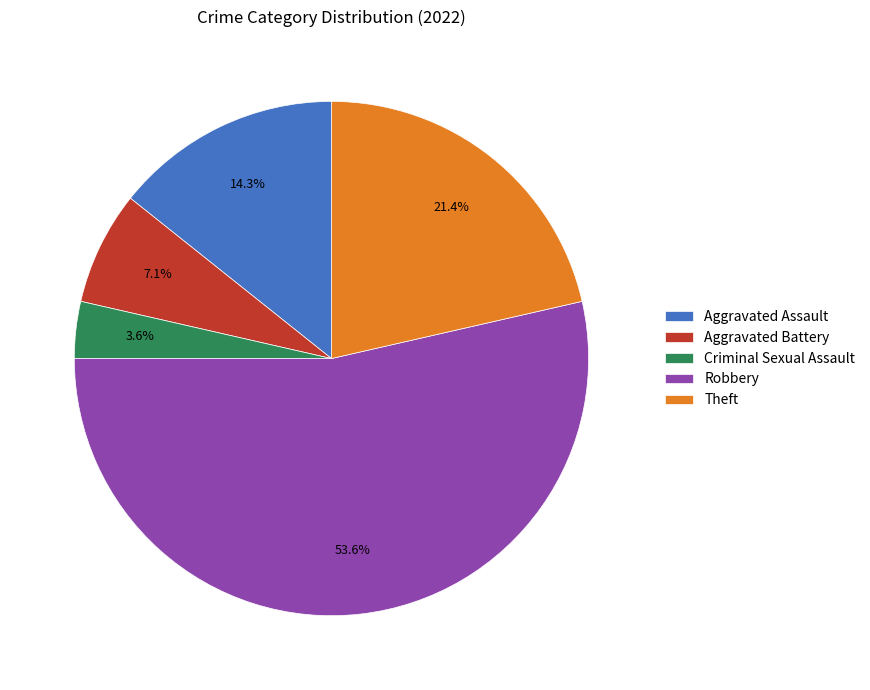

Which slice represents more than half of the pie?

Robbery